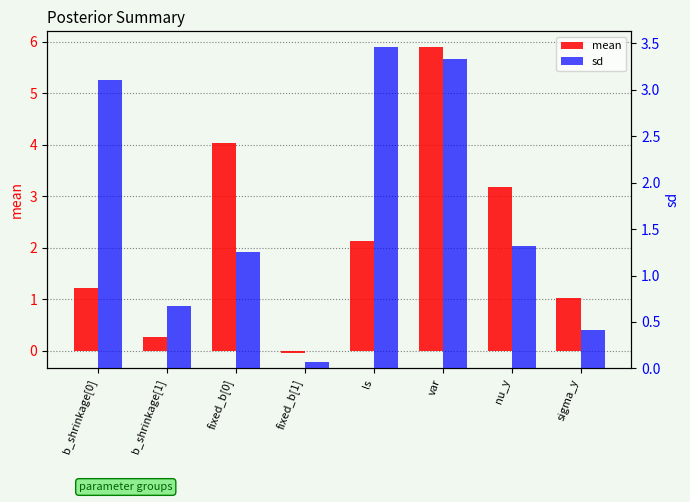

List the series in order of their peak value, lowest first.

sd, mean